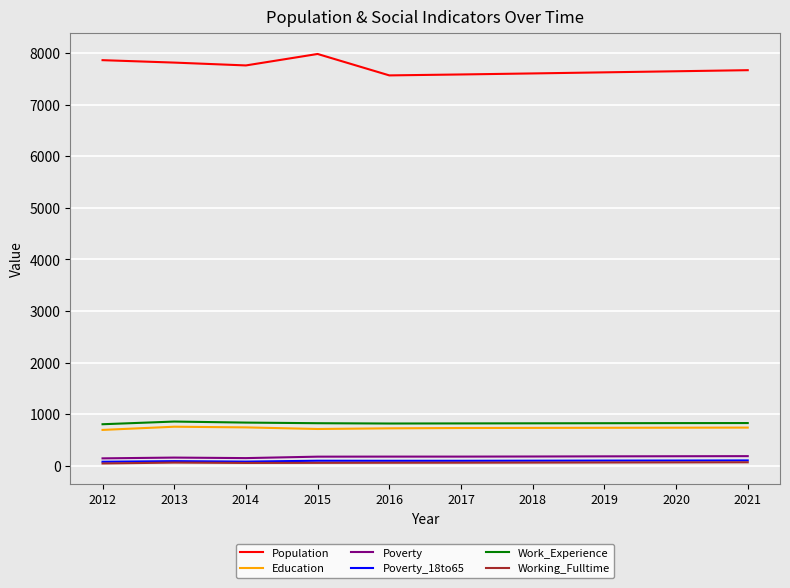

What is the difference between the highest and lowest values at 2012?

7813